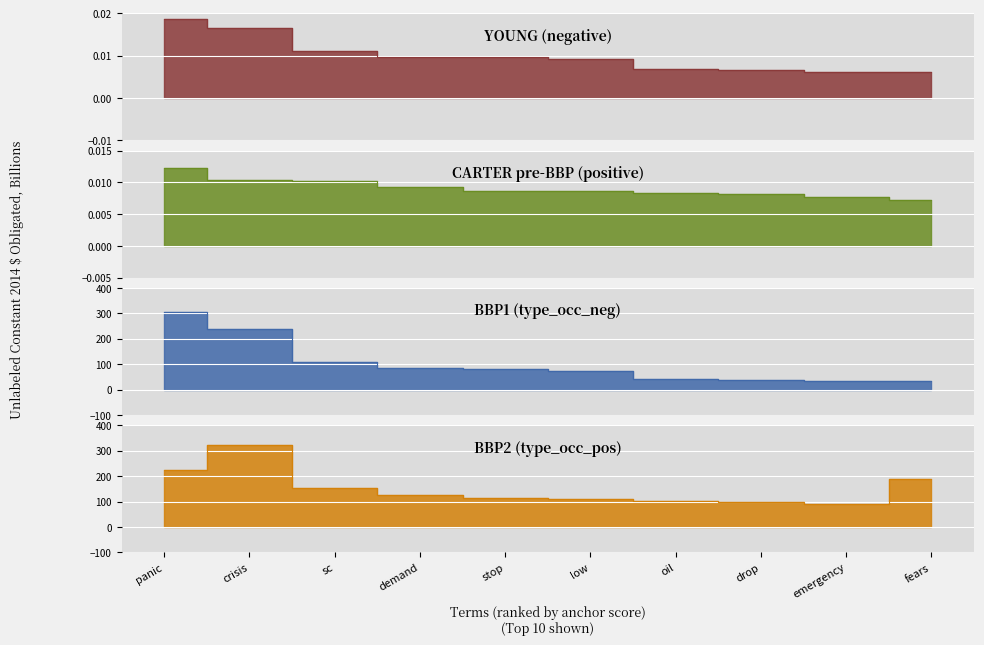

Which category has the highest value in the BBP1 (type_occ_neg) series?

panic